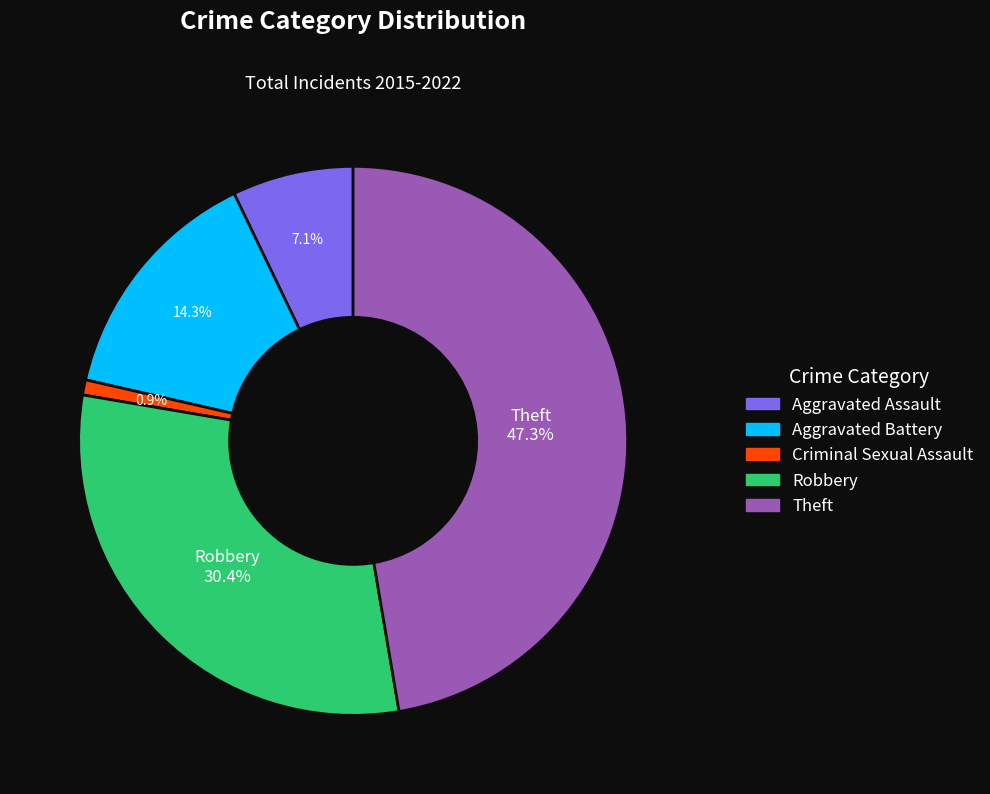

Count the number of slices in the pie.

5